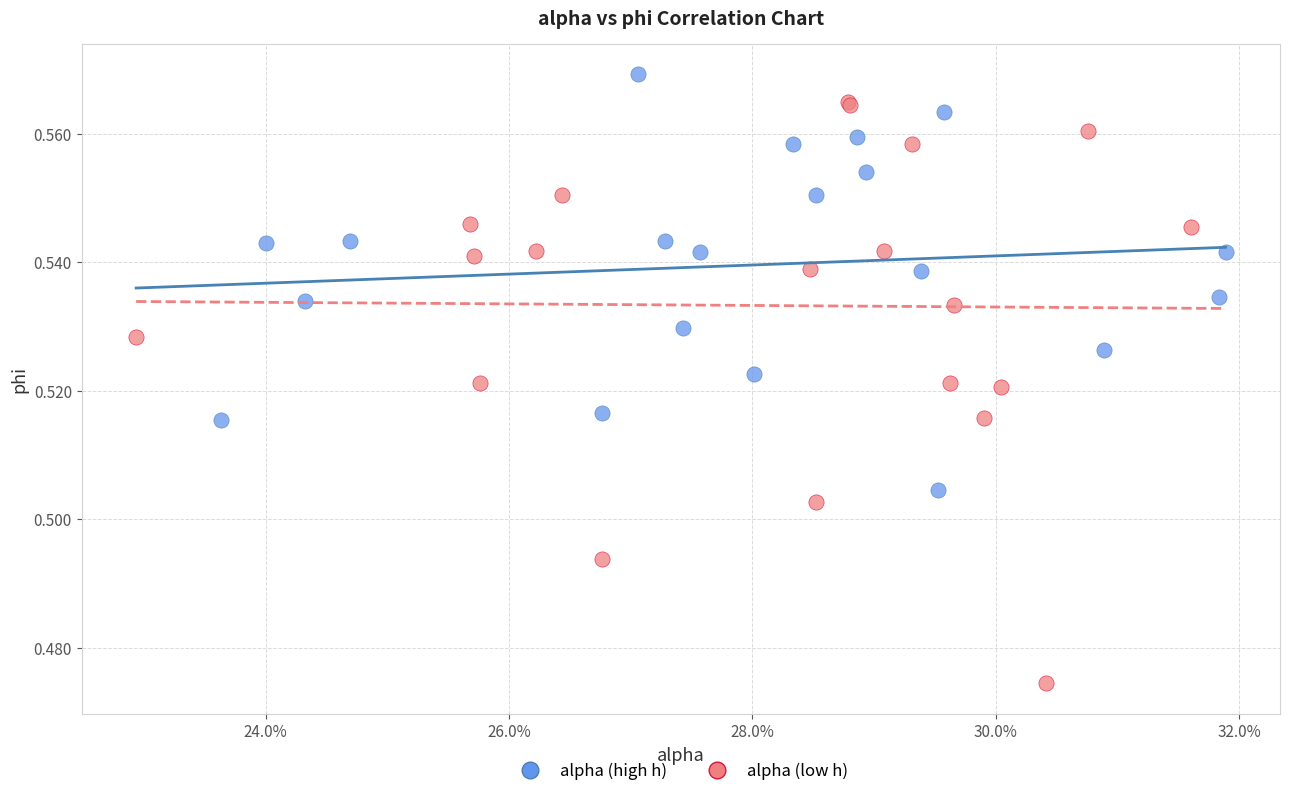

Which series has the widest spread of Y values?

alpha (low h)